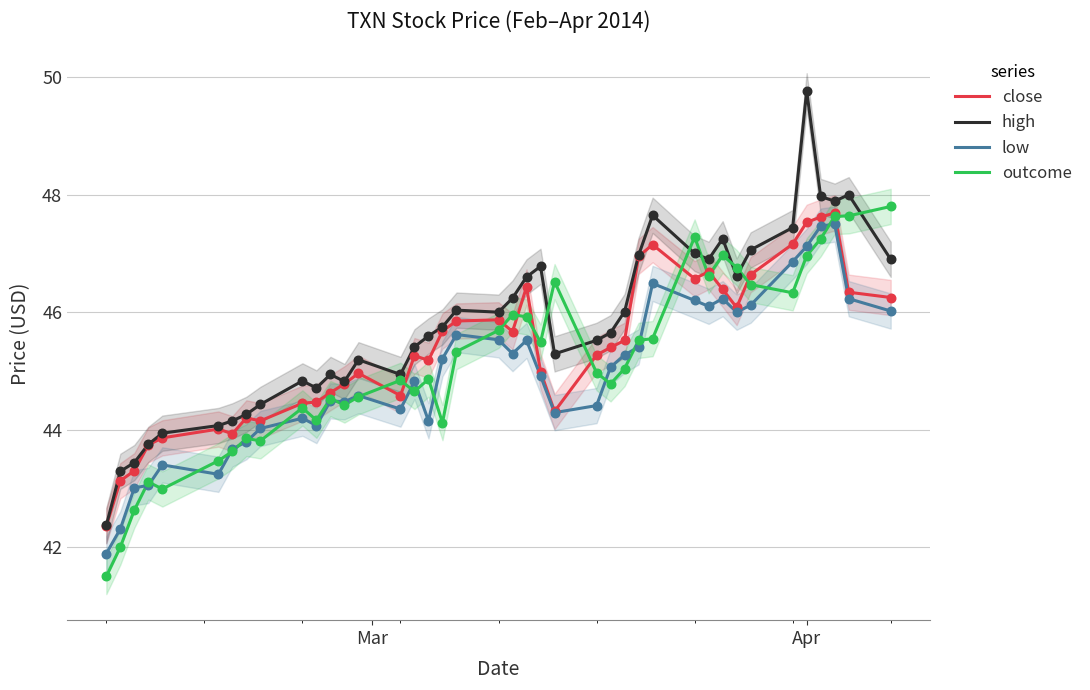

Which series contains the highest Y value?

high